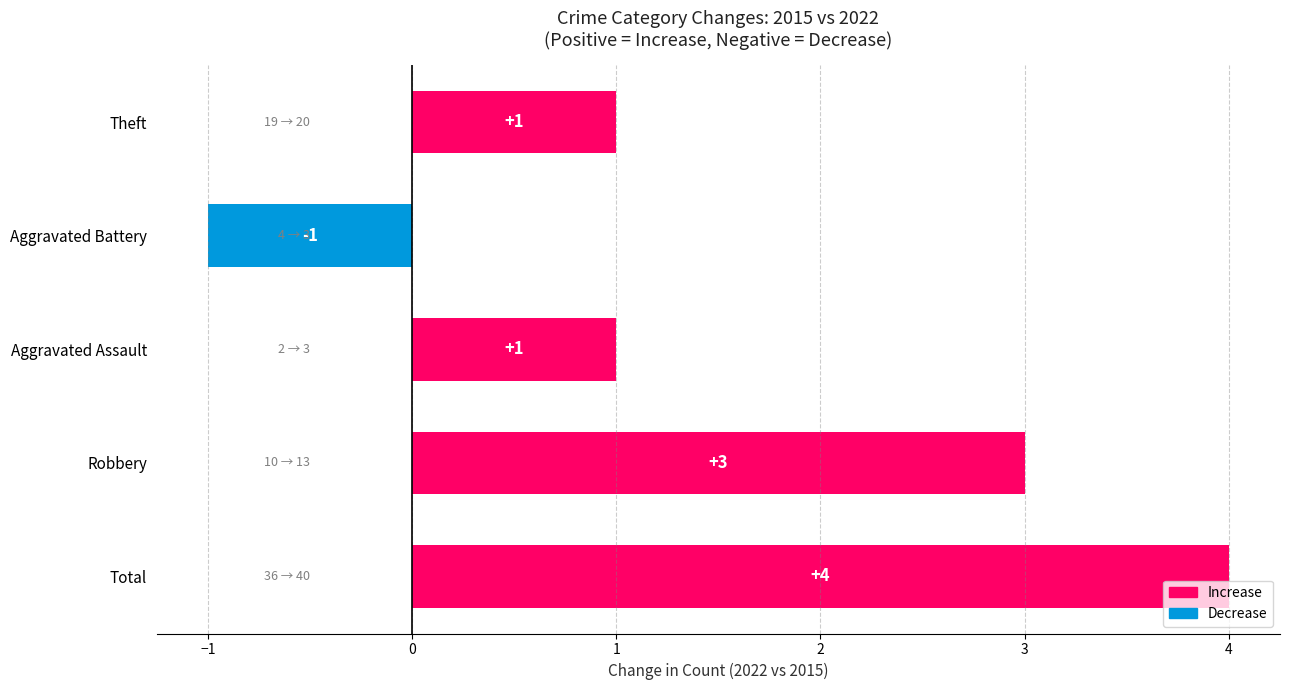

The value at Aggravated Battery is -1. True or false?

True